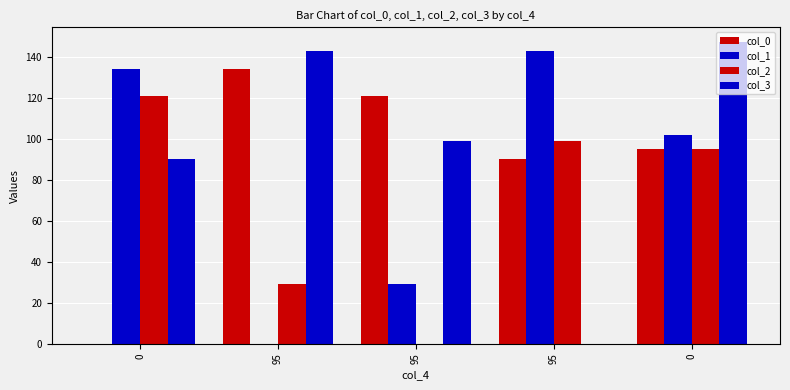

How many data points does each series have?

5